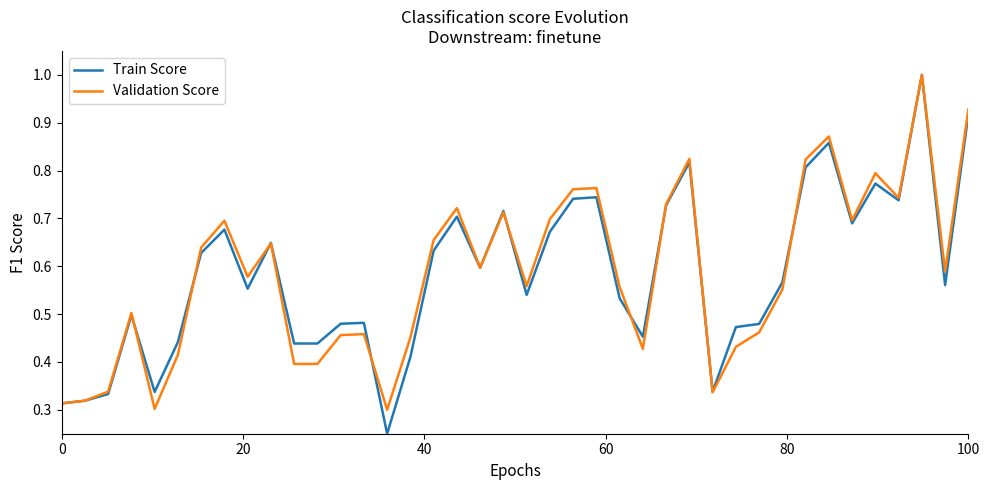

Which series has the largest range (max minus min)?

Train Score